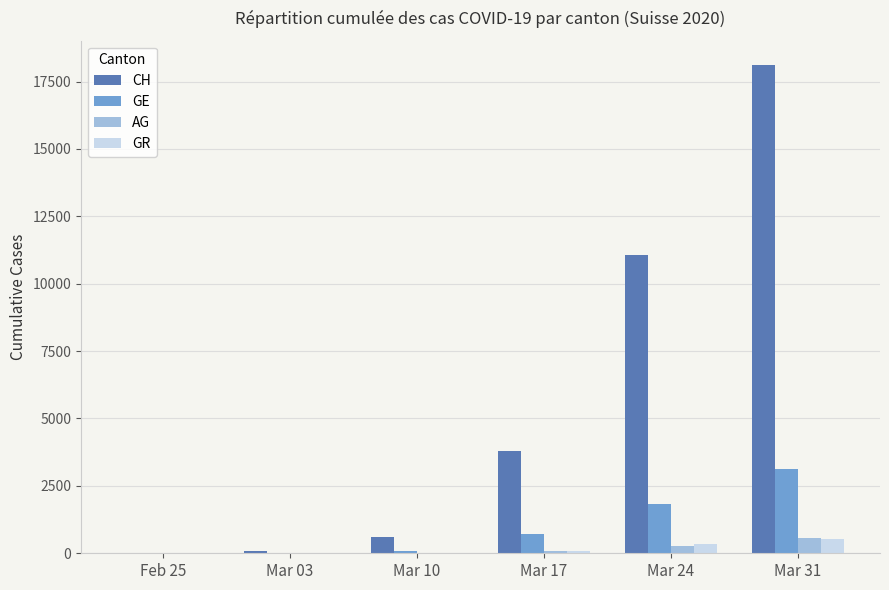

What is the difference between the GR values at Mar 03 and Mar 31?

538